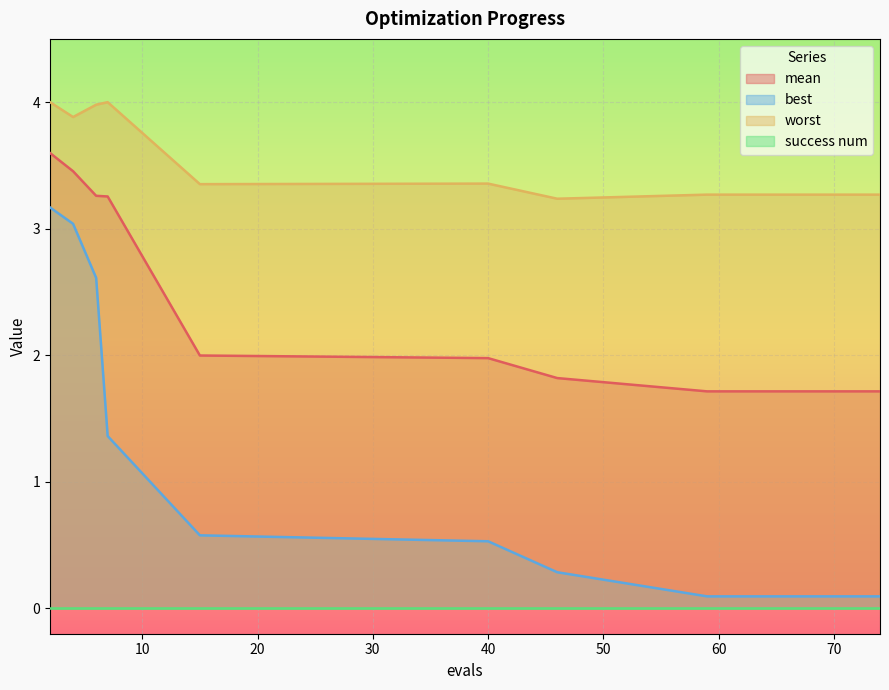

The value of mean at 70 is 1.7. True or false?

True